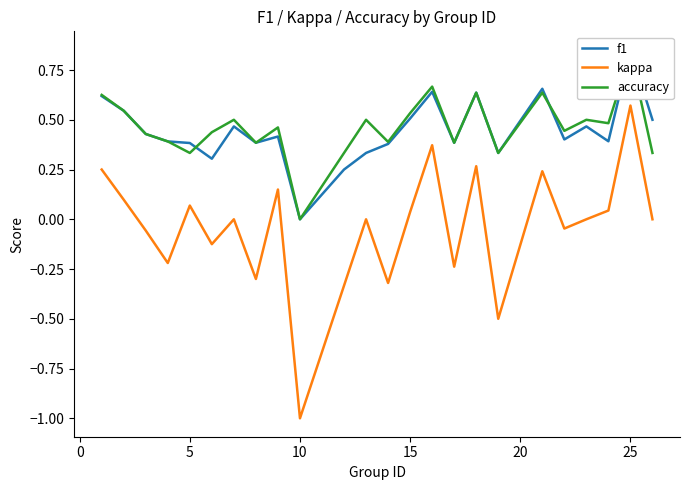

What are all the series names shown in the legend?

f1, kappa, accuracy